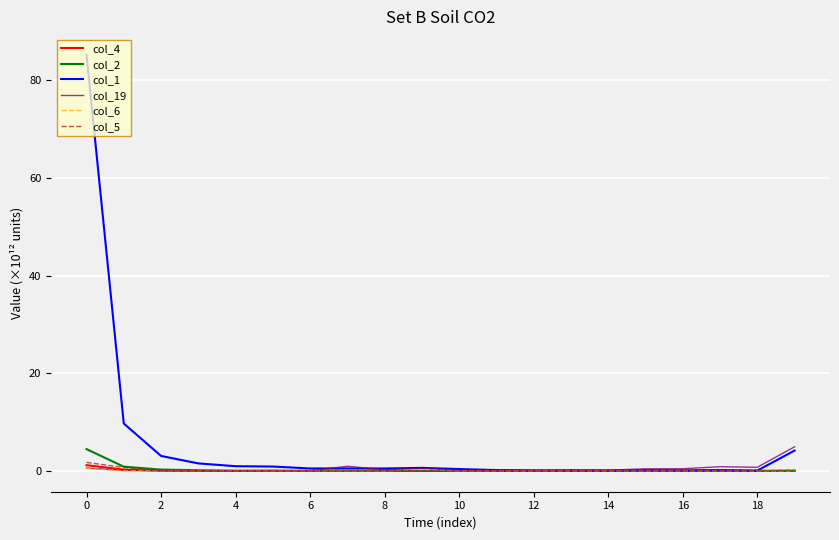

Which series has the largest total across all categories?

col_1